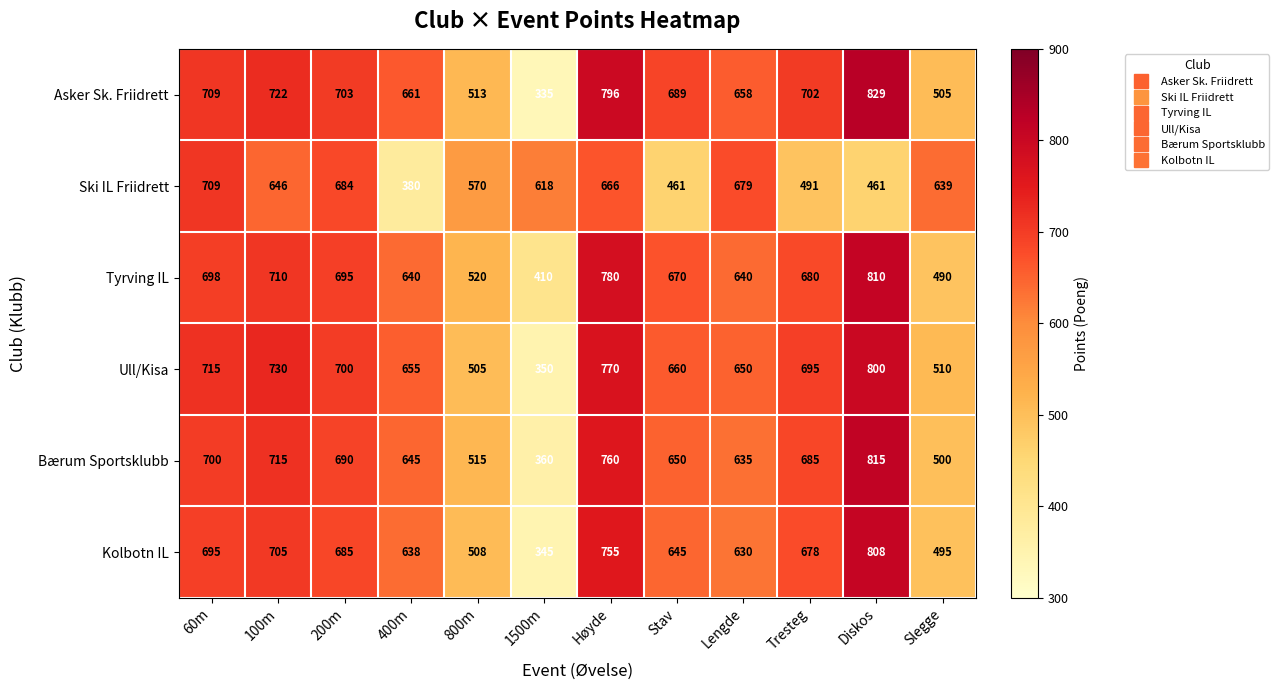

What is the sum of all Bærum Sportsklubb values?

7670